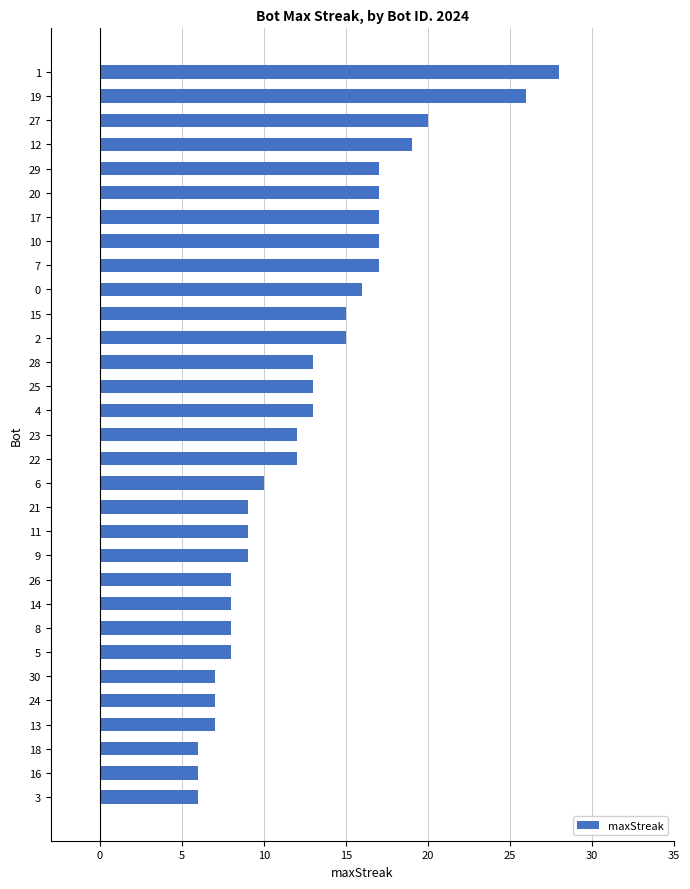

Count the number of data series in this chart.

1